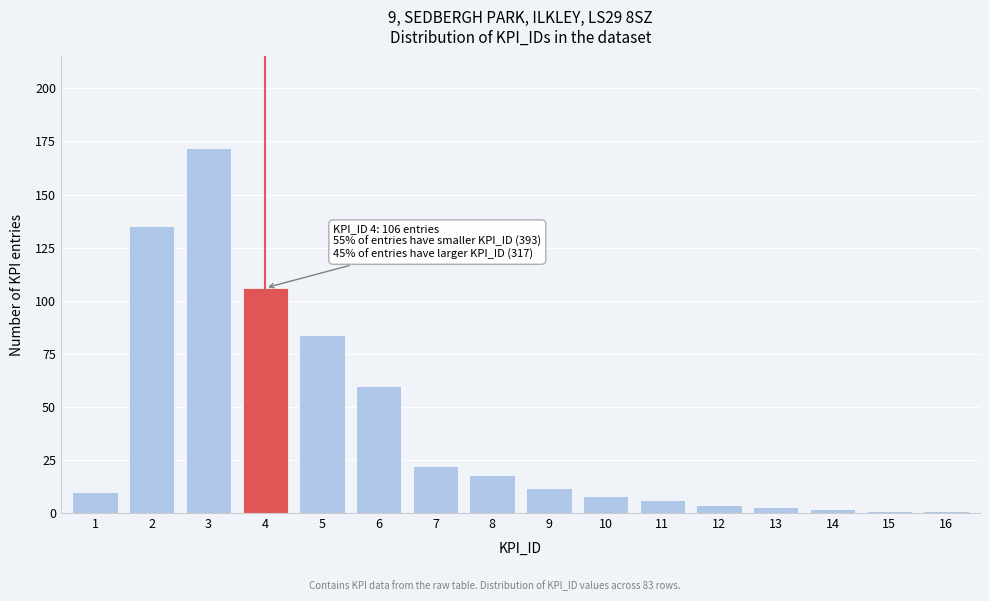

Reading right to left, transcribe all the data shown in this chart.

16=1	15=1	14=2	13=3	12=4	11=6	10=8	9=12	8=18	7=22	6=60	5=84	4=106	3=172	2=135	1=10